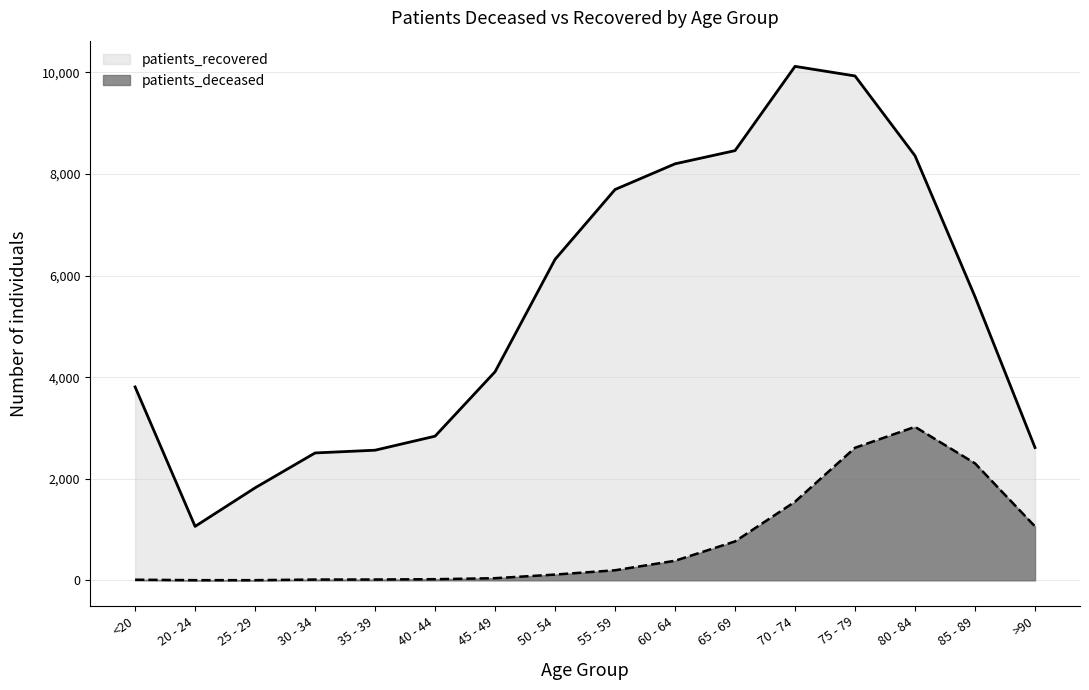

Does the chart display data point markers on the line(s)?

No